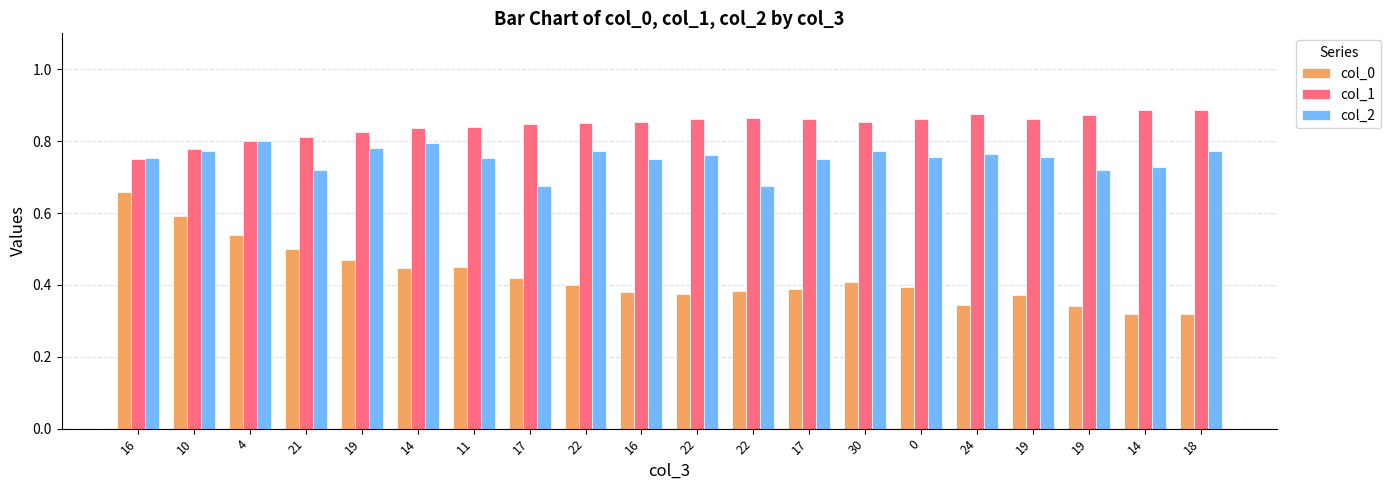

What is the sum of all col_0 values?

8.5